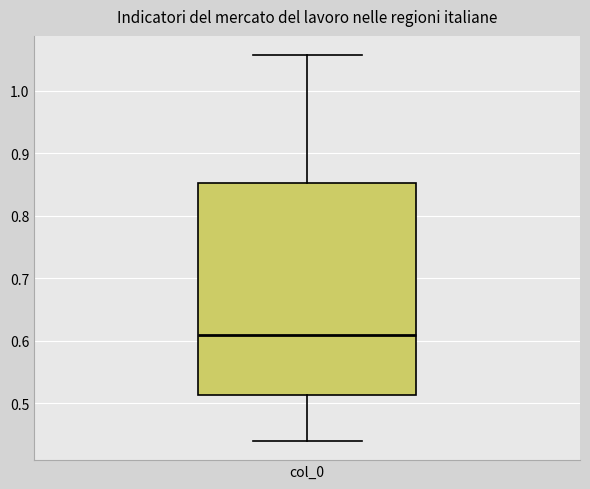

Where is the upper edge of the box for col_0 on the y-axis? The values are not printed on the chart, so give them approximately, as read against the axis.

0.85